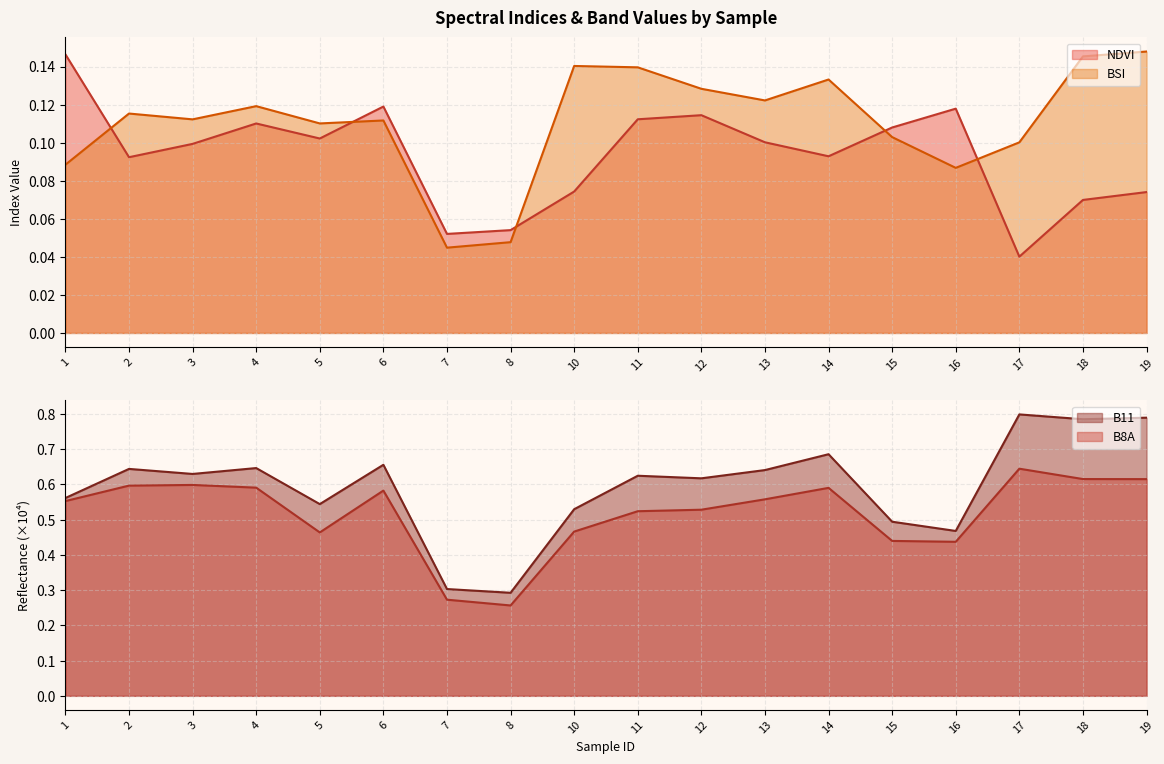

At how many categories does at least one series exceed 0?

18